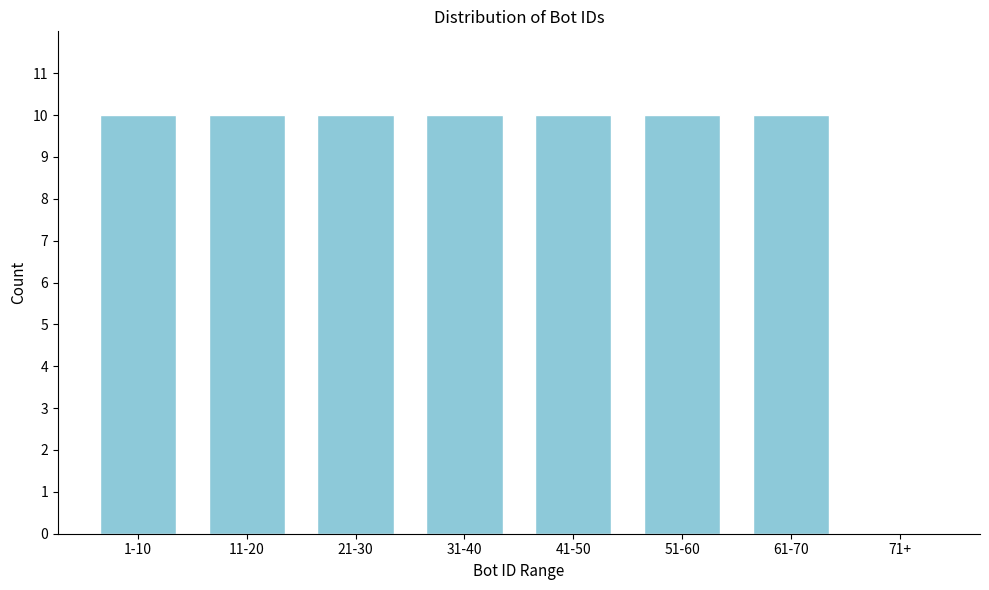

Reading left to right, what are all the values shown in this chart?

1-10=10	11-20=10	21-30=10	31-40=10	41-50=10	51-60=10	61-70=10	71+=0